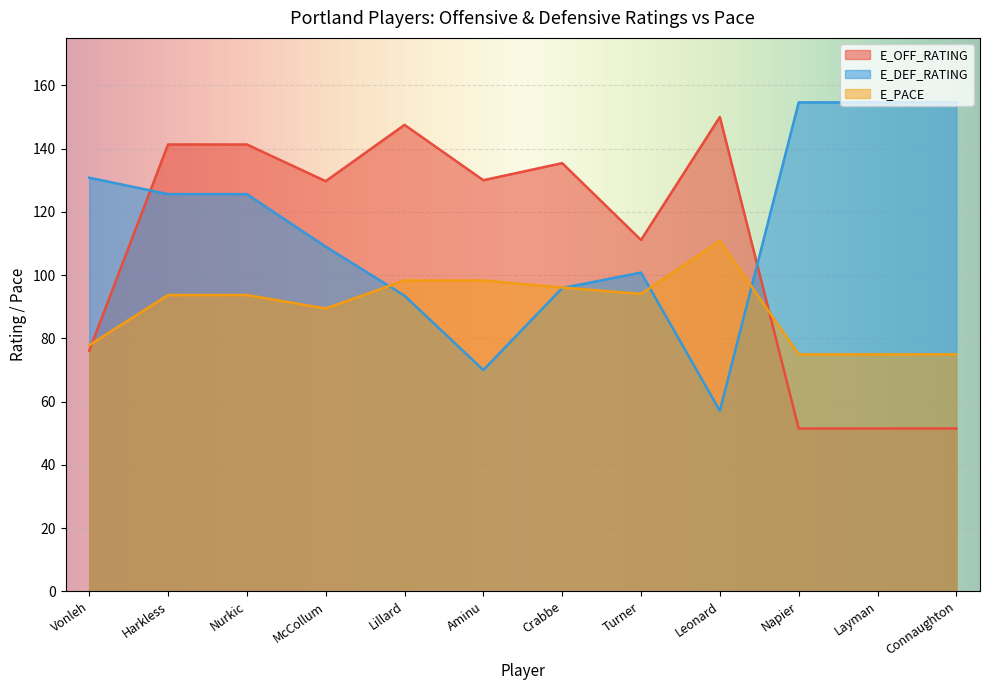

Reading left to right, list all the values displayed in this chart.

E_OFF_RATING: Vonleh=76.1	Harkless=141.3	Nurkic=141.3	McCollum=129.7	Lillard=147.5	Aminu=130.0	Crabbe=135.4	Turner=111.1	Leonard=150.0	Napier=51.5	Layman=51.5	Connaughton=51.5
E_DEF_RATING: Vonleh=130.8	Harkless=125.6	Nurkic=125.6	McCollum=109.0	Lillard=93.5	Aminu=70.0	Crabbe=95.9	Turner=100.8	Leonard=57.1	Napier=154.6	Layman=154.6	Connaughton=154.6
E_PACE: Vonleh=77.8	Harkless=93.7	Nurkic=93.7	McCollum=89.4	Lillard=98.3	Aminu=98.3	Crabbe=96.1	Turner=94.1	Leonard=110.8	Napier=75.0	Layman=75.0	Connaughton=75.0